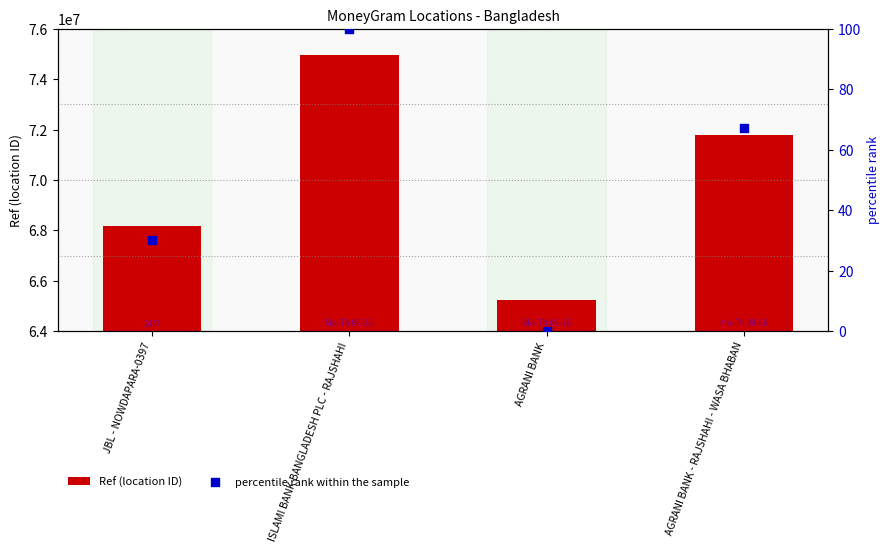

Which series reaches the minimum Y coordinate?

percentile rank within the sample